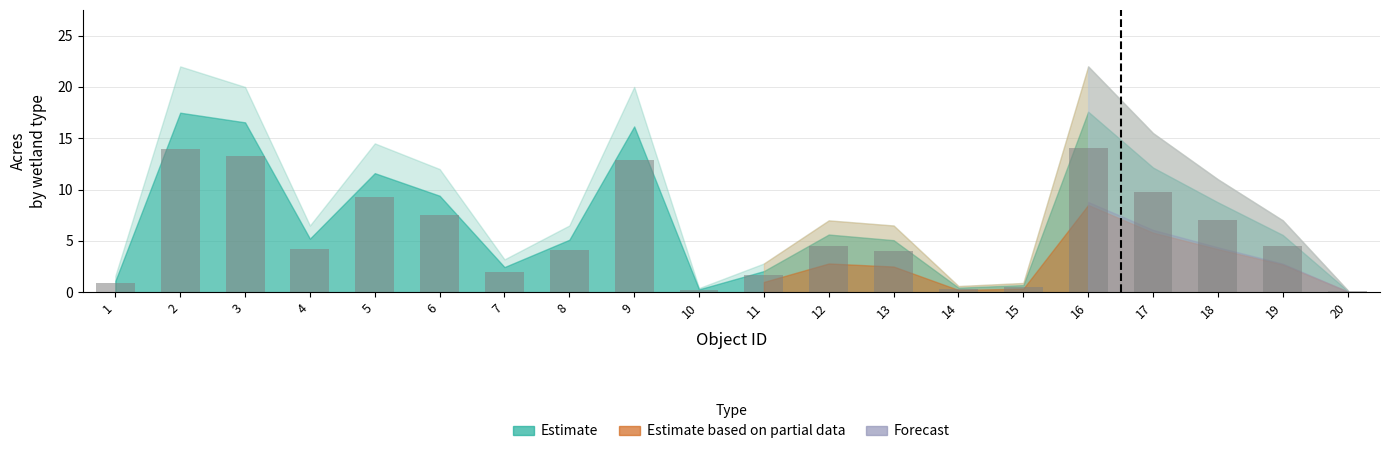

Between 9 and 17, which is larger?

9